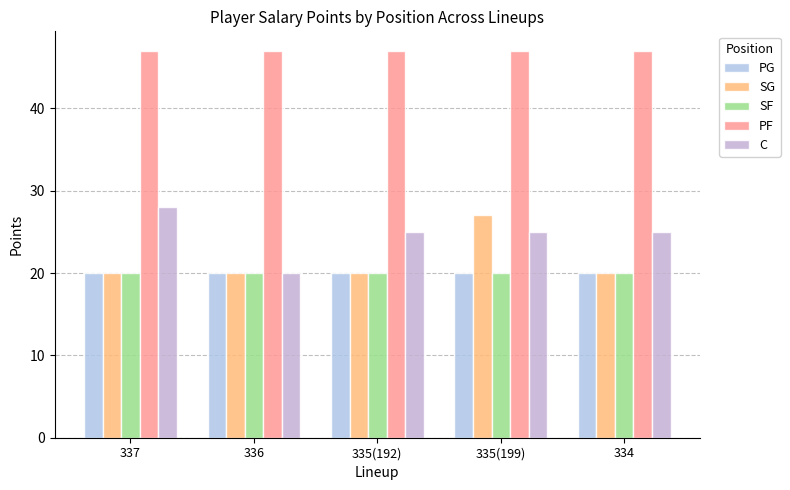

How many groups of bars are there?

5